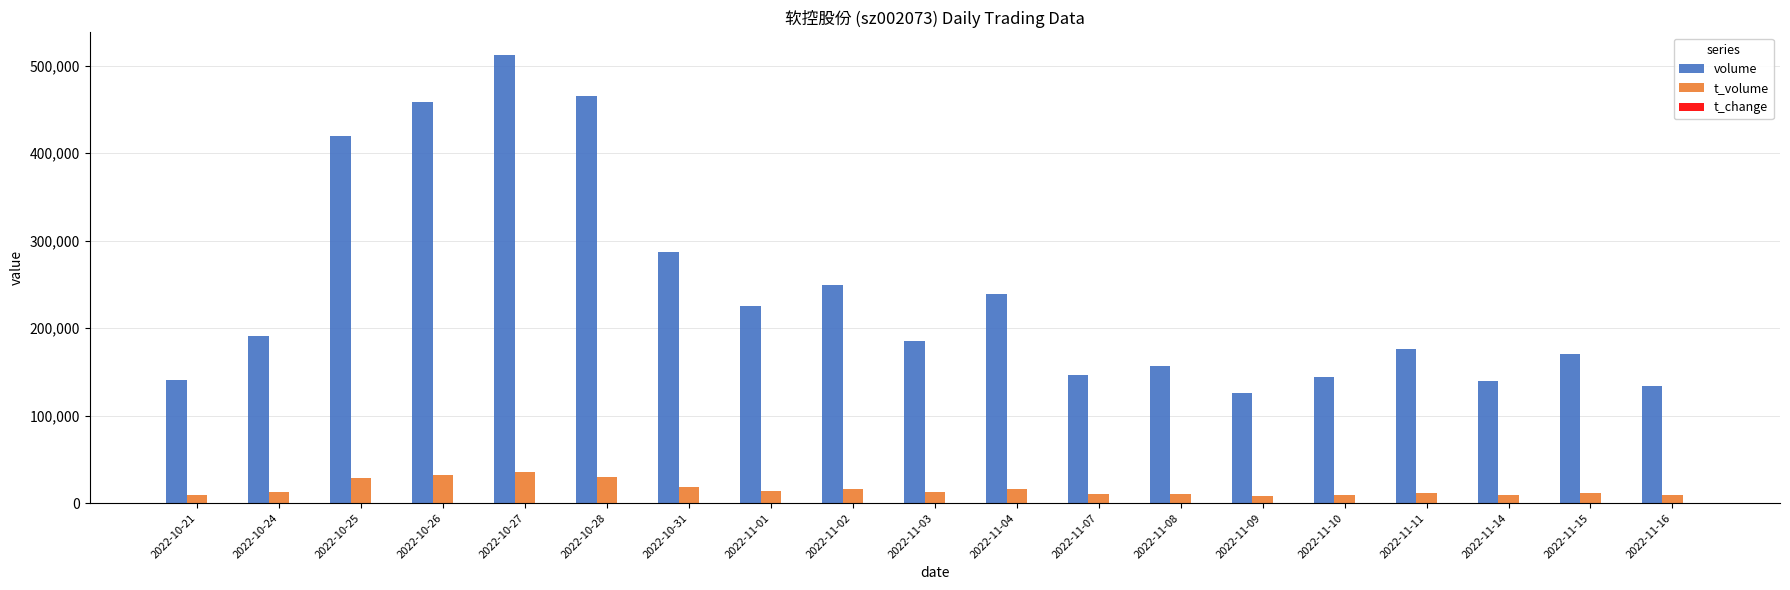

What is the sum of all t_volume values?

304956.0